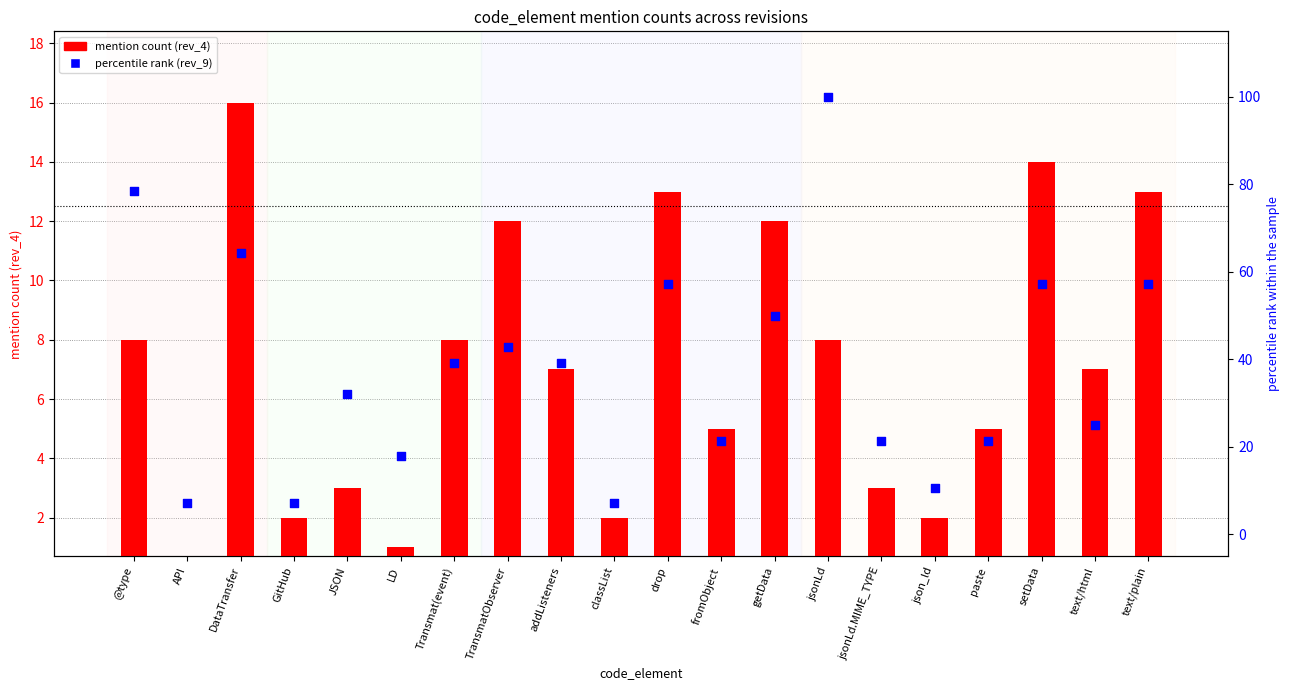

At how many categories does at least one series exceed 96?

1